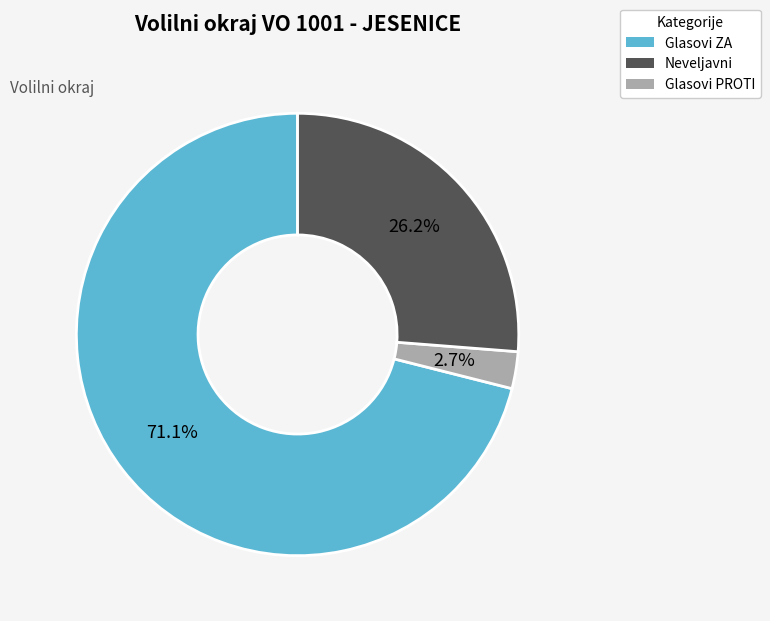

Is there any slice that represents more than half of the pie?

Yes